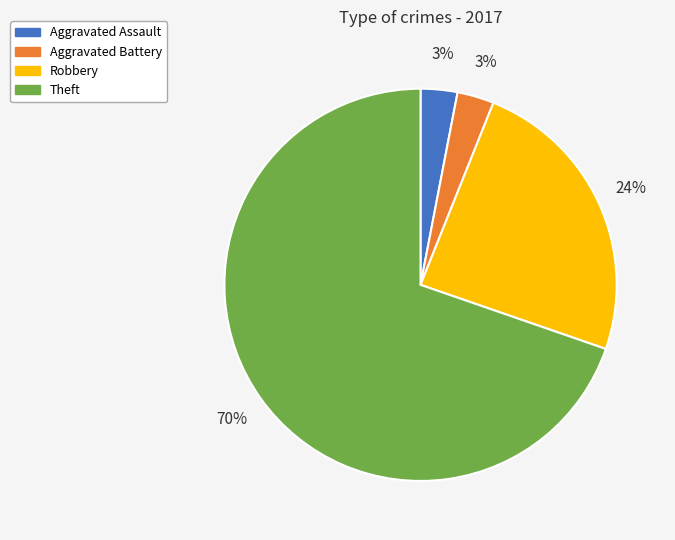

Is there a majority slice in this chart?

Yes